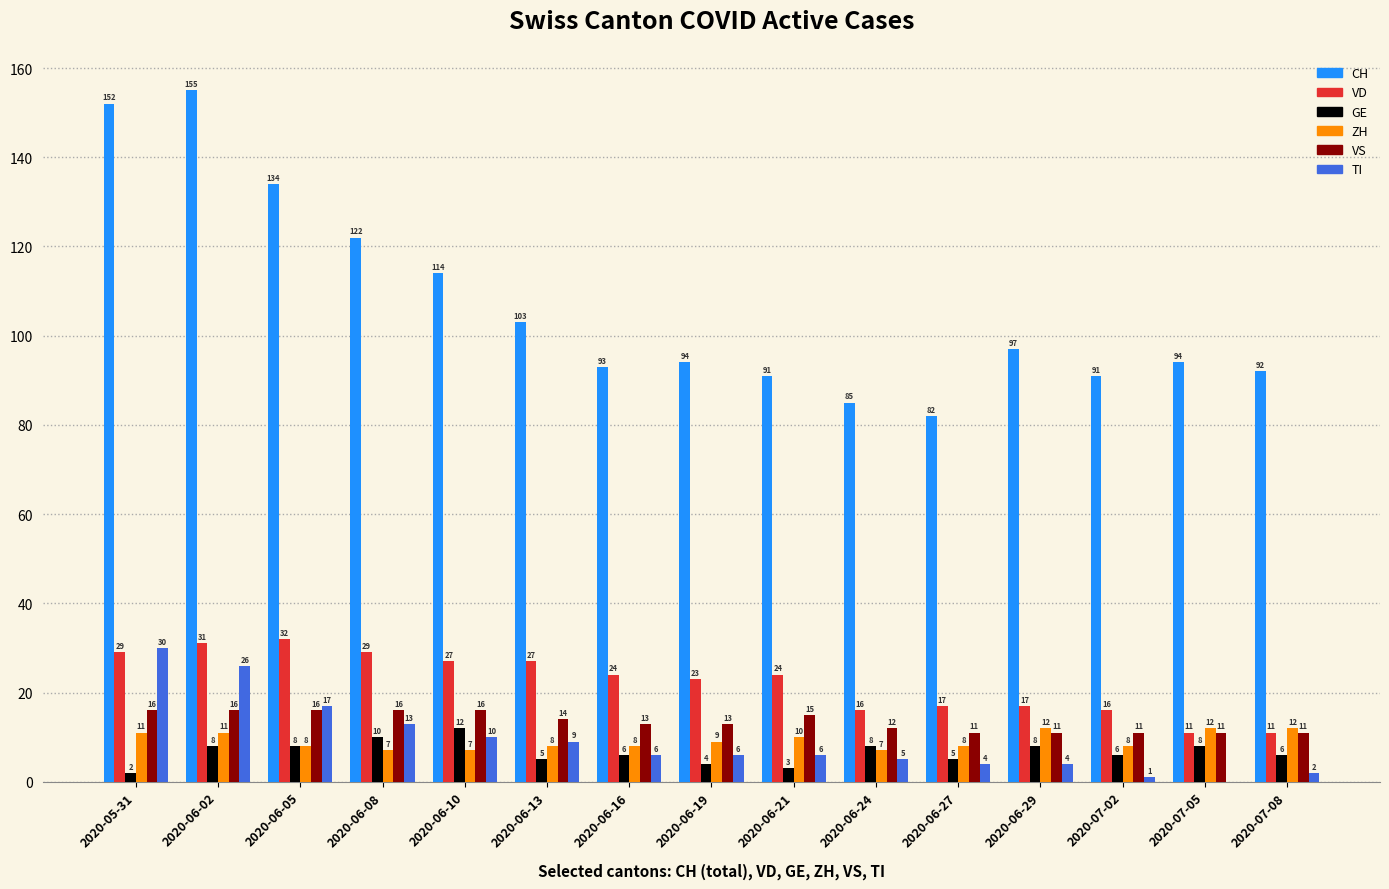

What is the greatest value displayed?

155